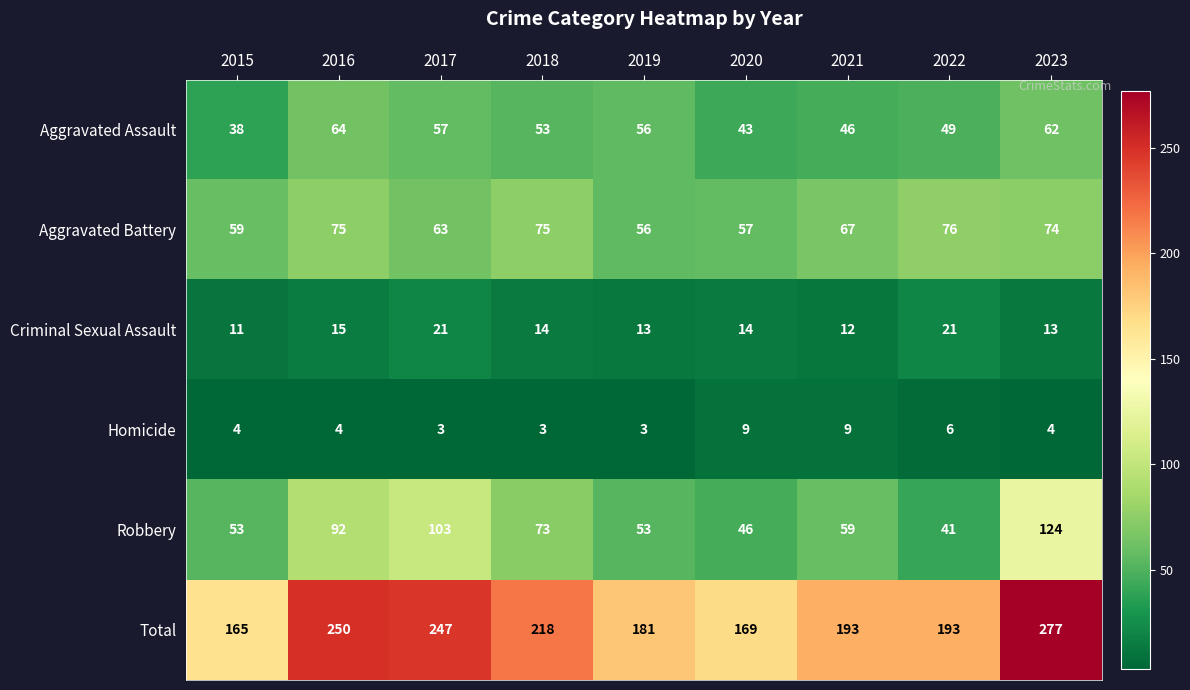

Which series has the widest spread of values?

Total